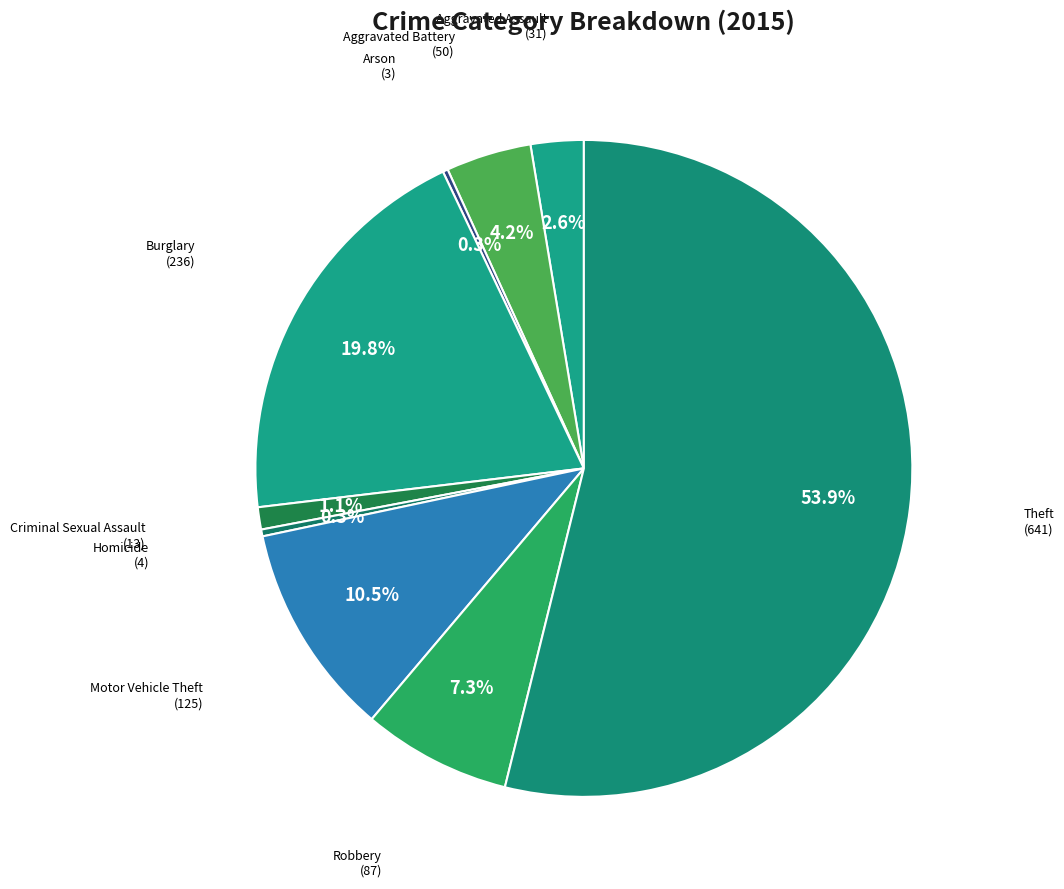

To the nearest percent, what percentage of the pie is Criminal Sexual Assault?

1%